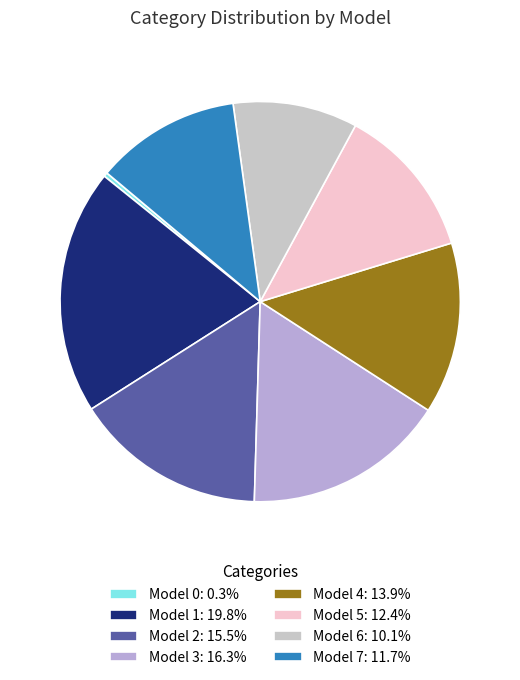

Rank the categories by value from lowest to highest.

0, 6, 7, 5, 4, 2, 3, 1